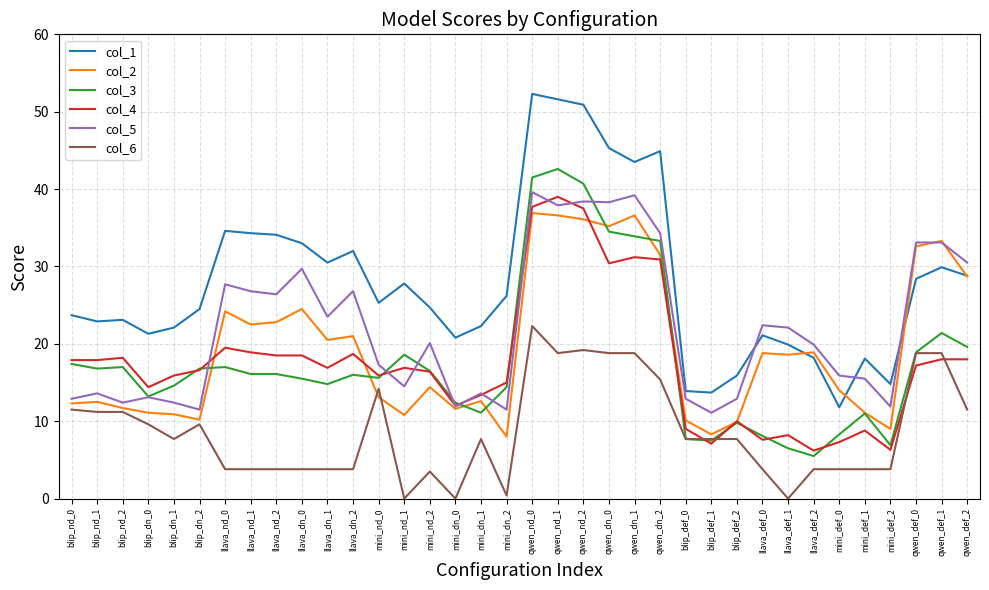

How many values in the col_6 series are below 7?

16